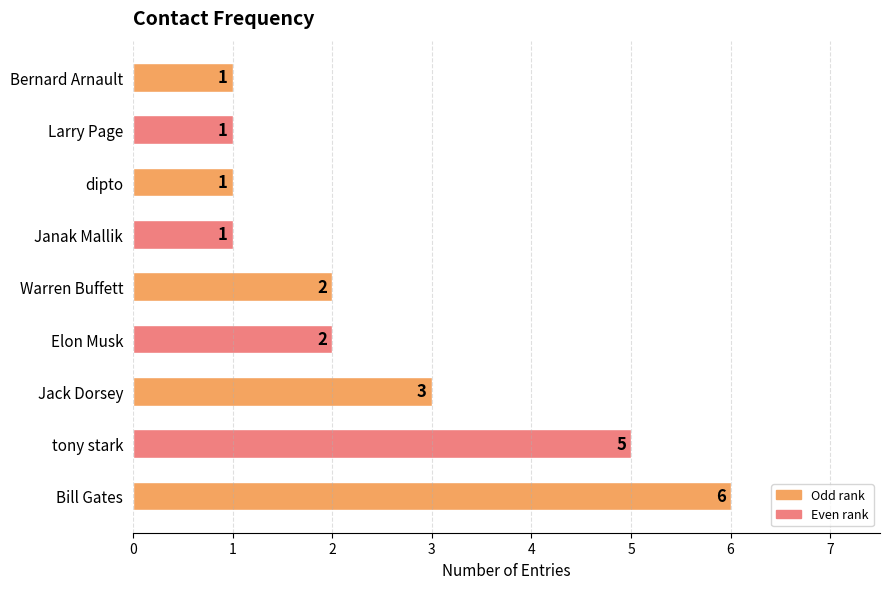

True or false: the data shows 1 at Larry Page.

True